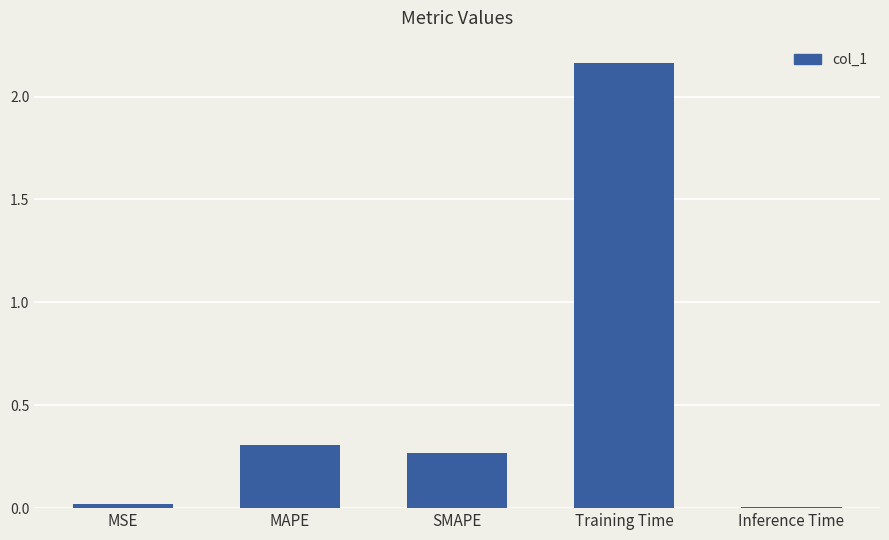

What is the sum of all values?

2.8